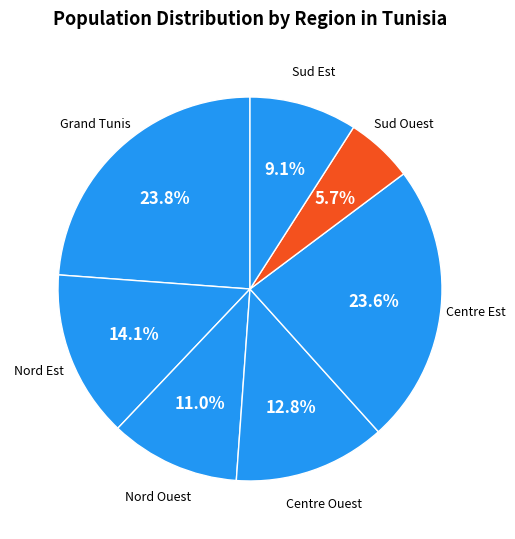

Is there a majority slice in this chart?

No